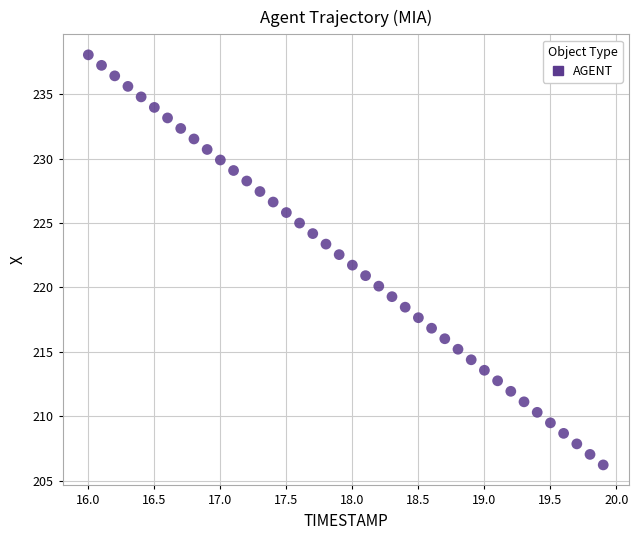

What is the range of Y values (max minus min)?

31.9